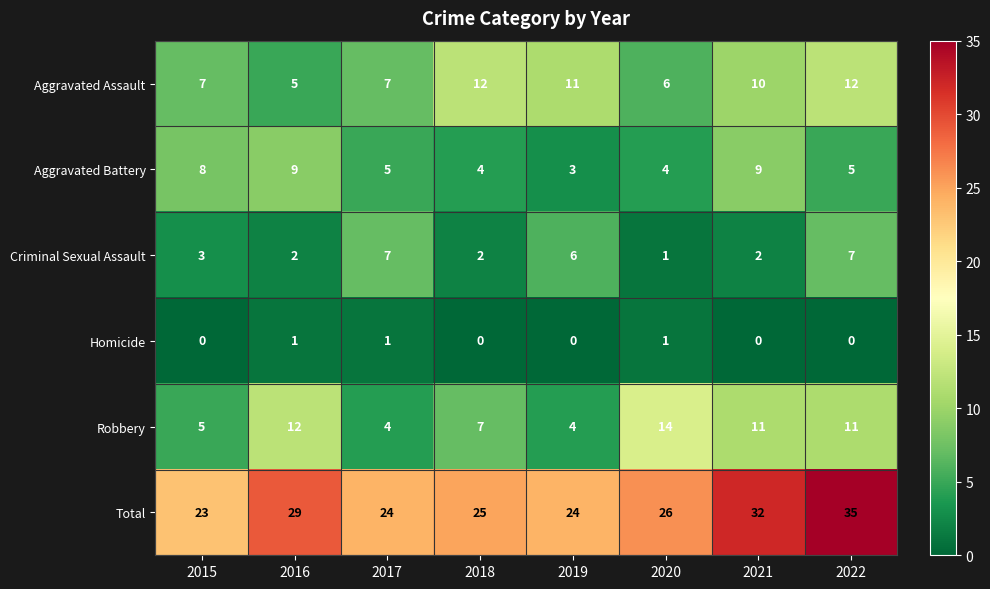

Which series has the largest total across all categories?

Total